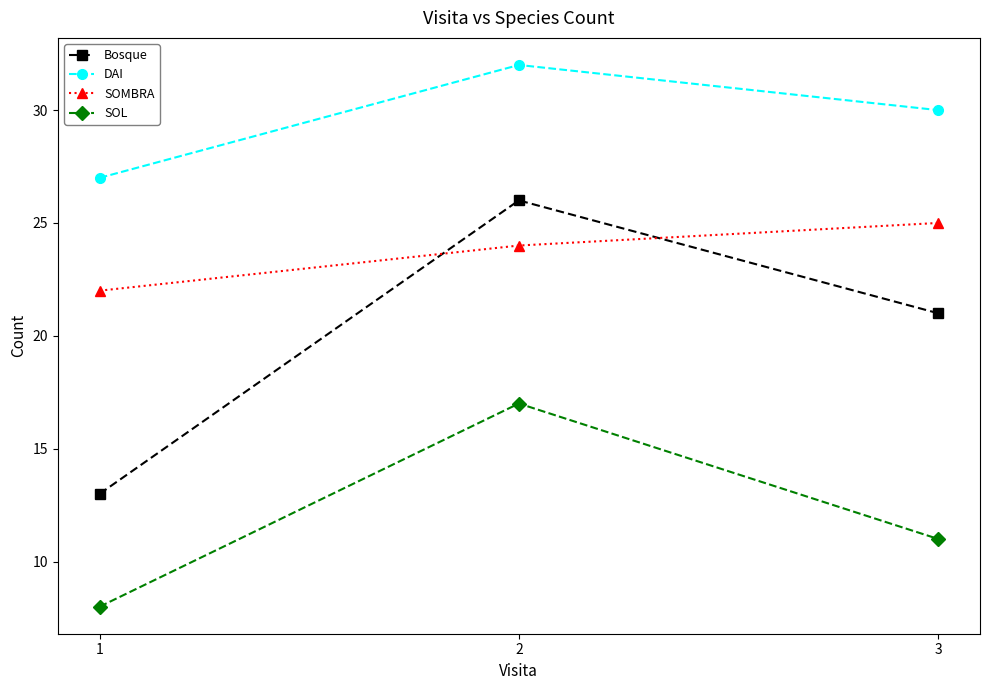

Which label corresponds to the largest value in the chart?

2